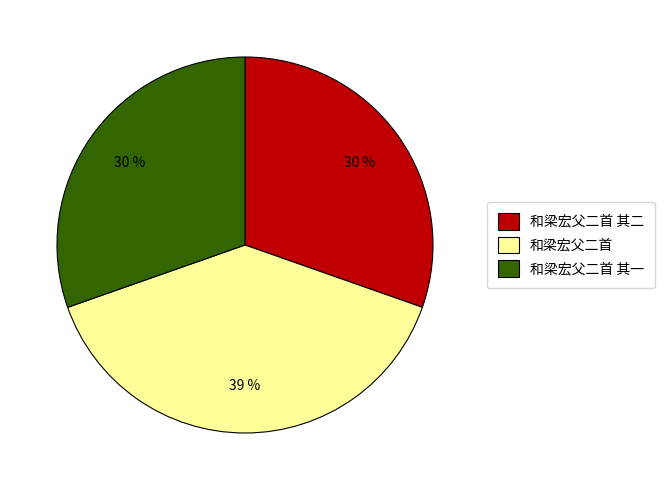

Count the number of slices in the pie.

3